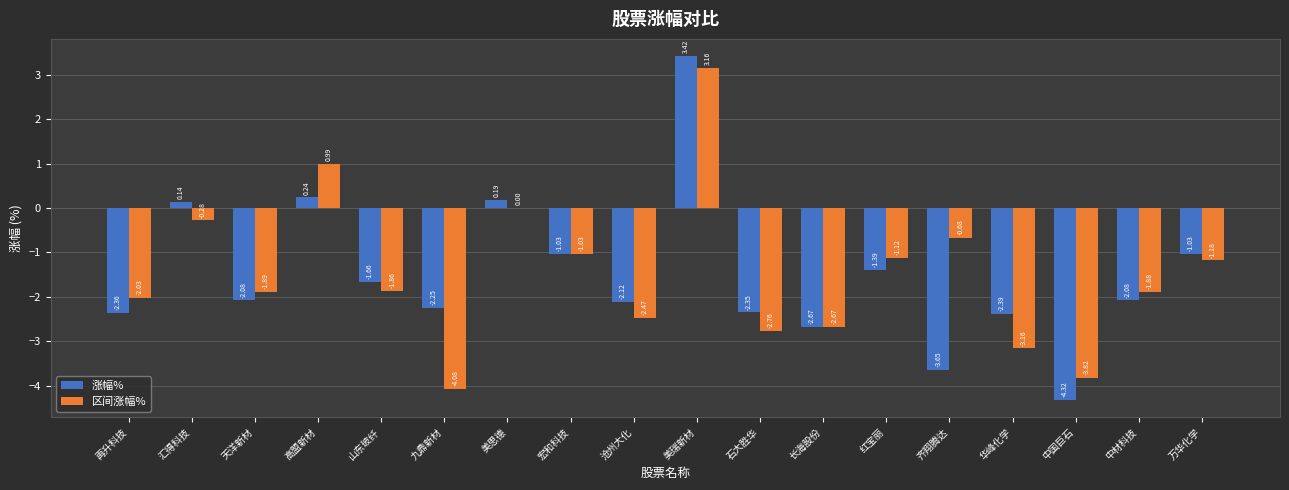

What is the sum of all 涨幅% values?

-27.4